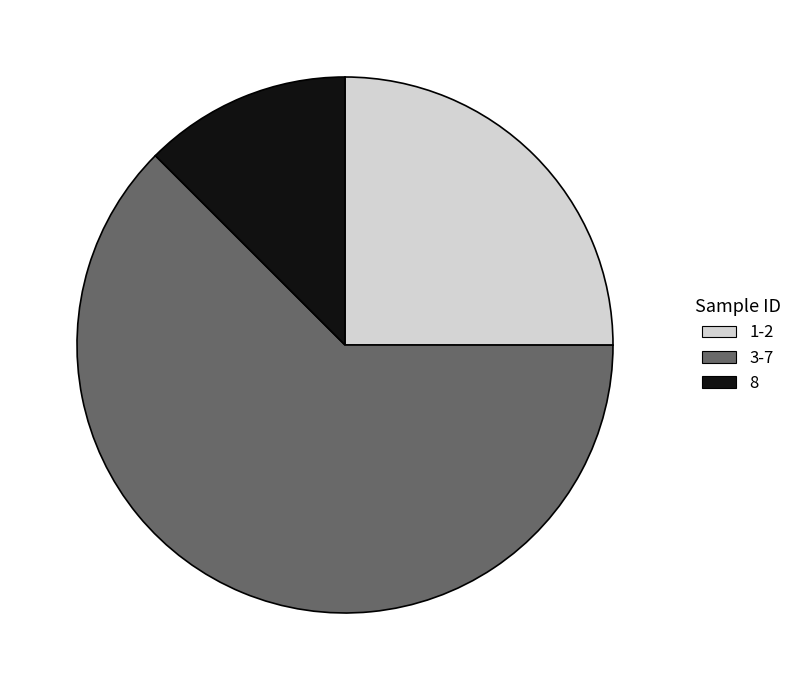

What is the ratio of the value at 3-7 to the value at 8?

5.0